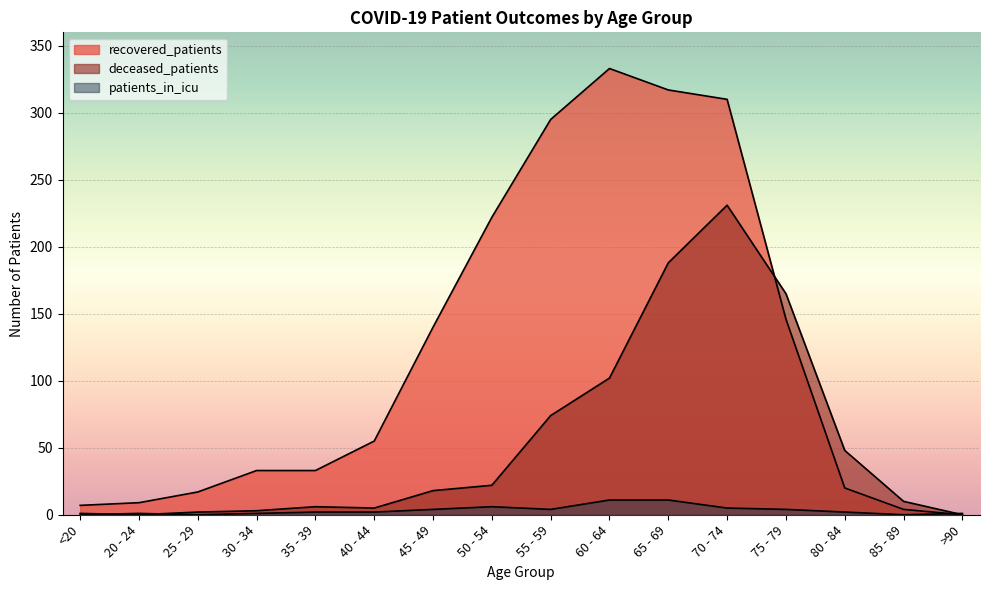

Where do deceased_patients and patients_in_icu first cross each other?

<20 and 20 - 24